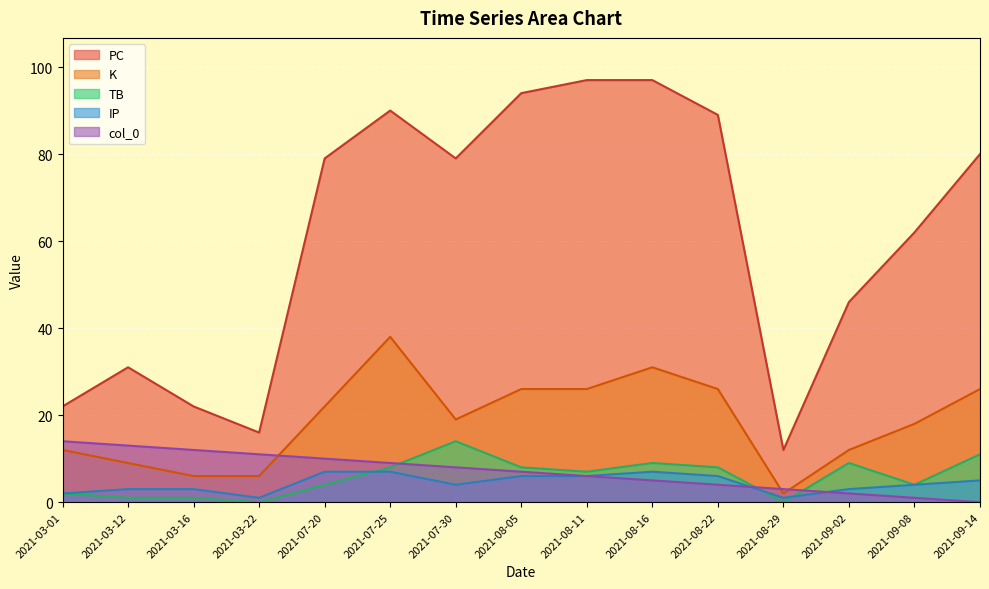

How many intersections are there between K and col_0?

3